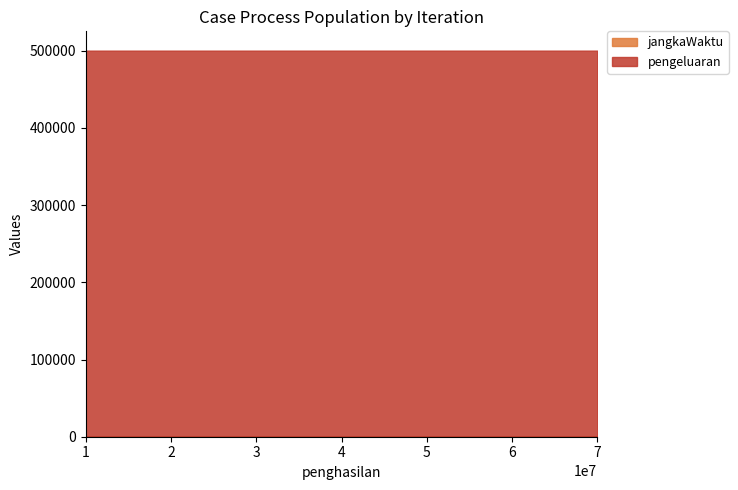

What is the value of the jangkaWaktu point at the 4th from the left?

5